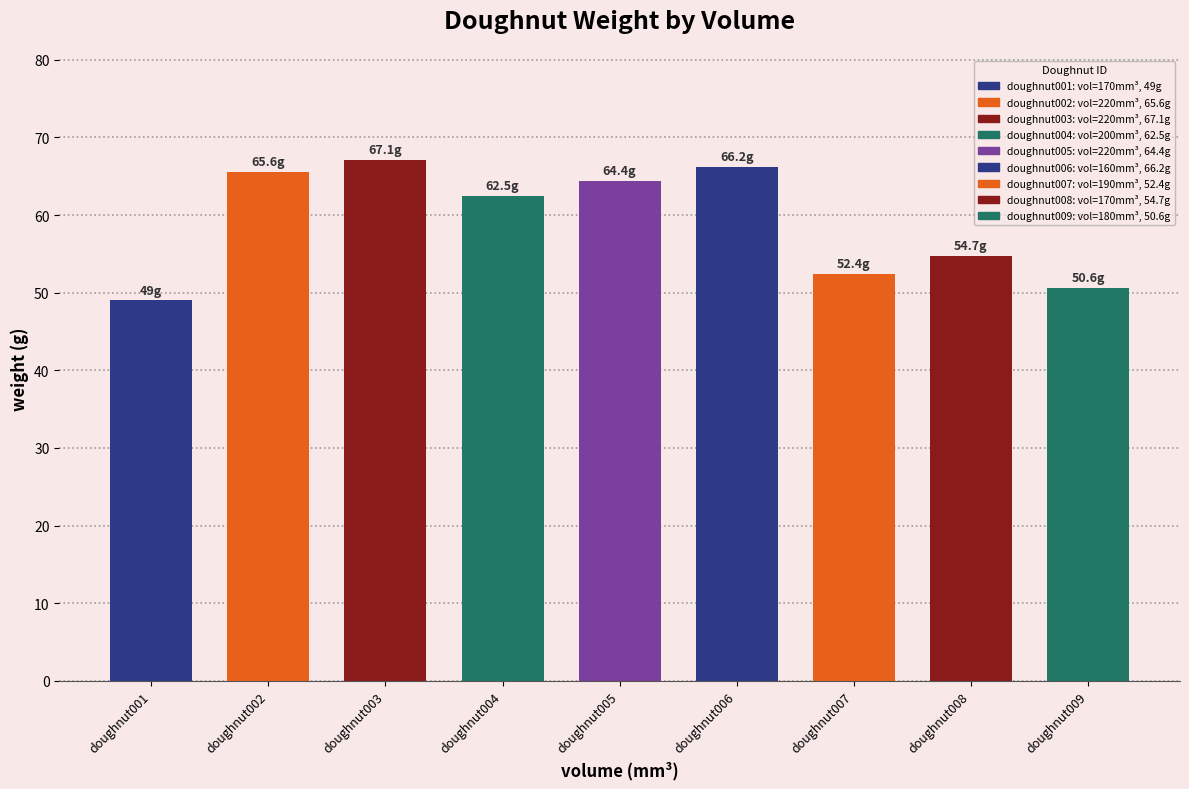

List the labels in order of value, largest first.

220, 160, 220, 220, 200, 170, 190, 180, 170